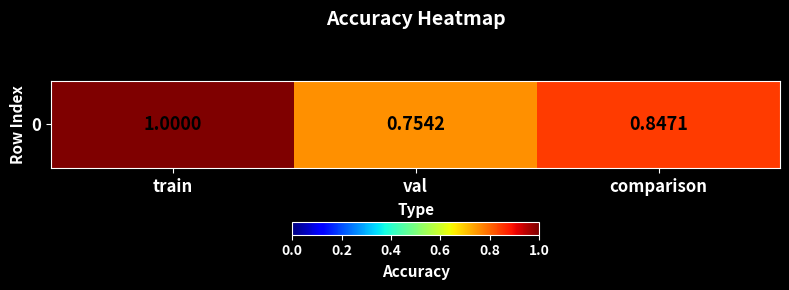

What is the sum of all values?

2.6